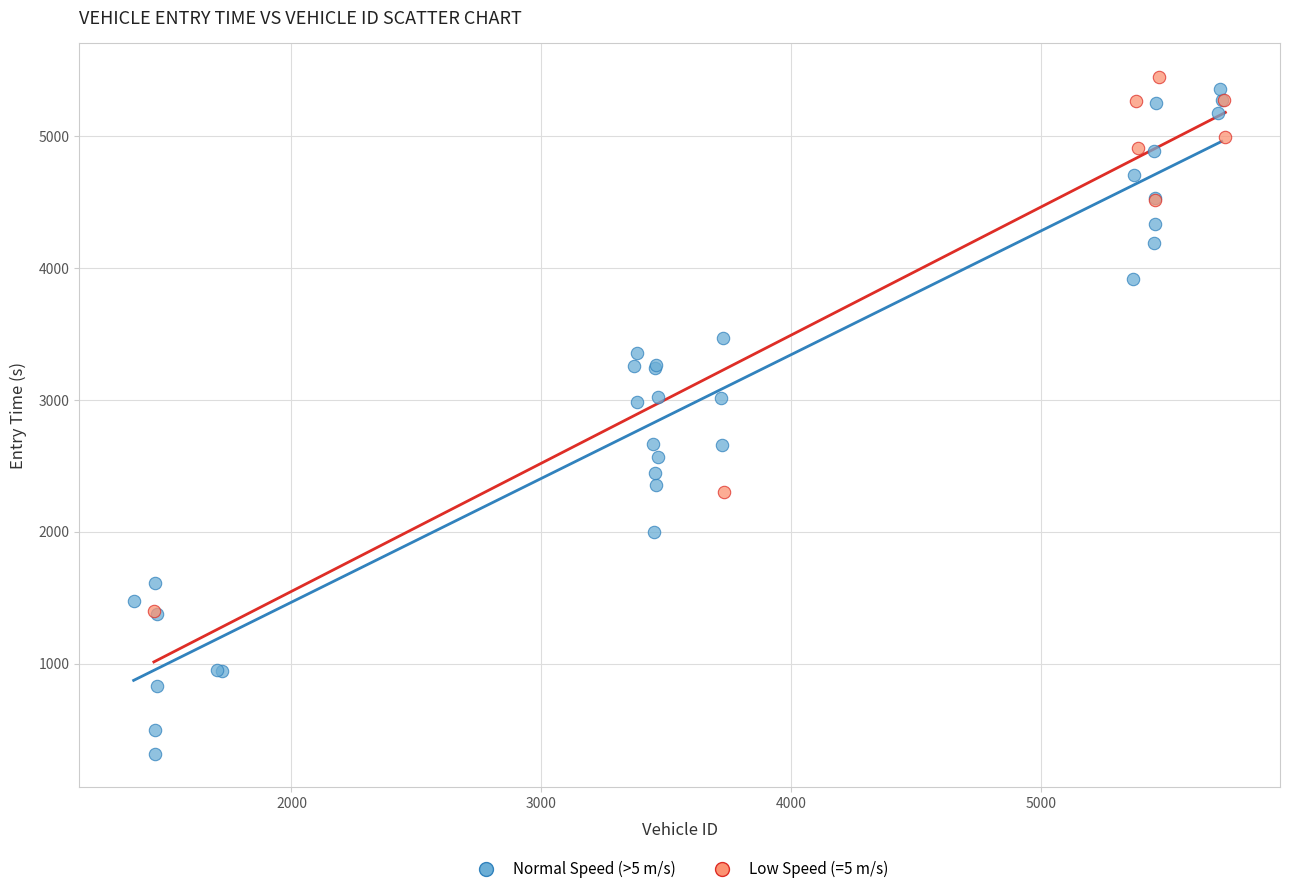

Which series has the largest Y range (max minus min)?

Normal Speed (>5 m/s)